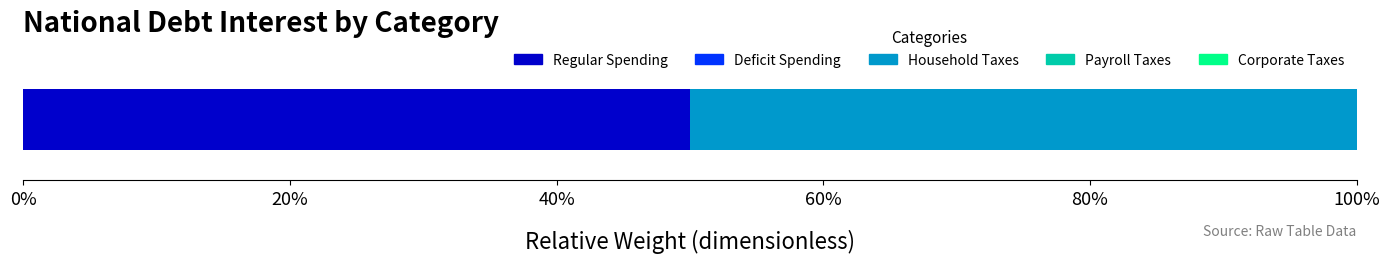

Is it true that the value at Household Taxes is 9?

False